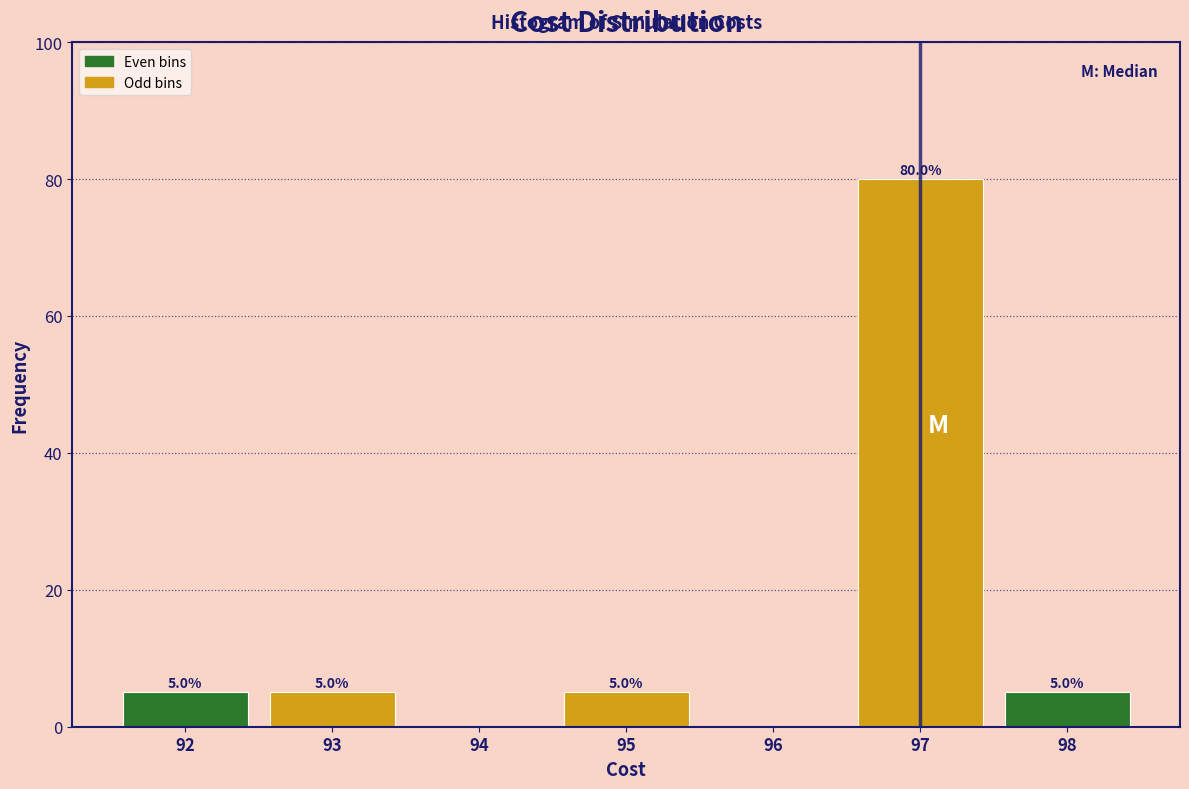

Which range on the x-axis has the tallest bar?

96.5 to 97.5